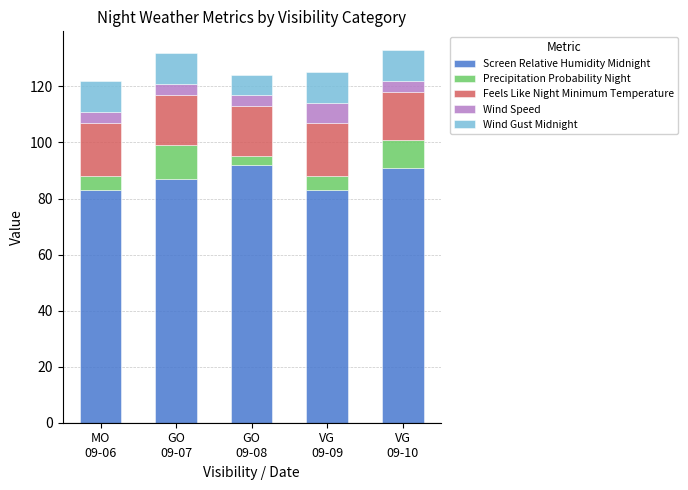

Are the bars horizontal?

No